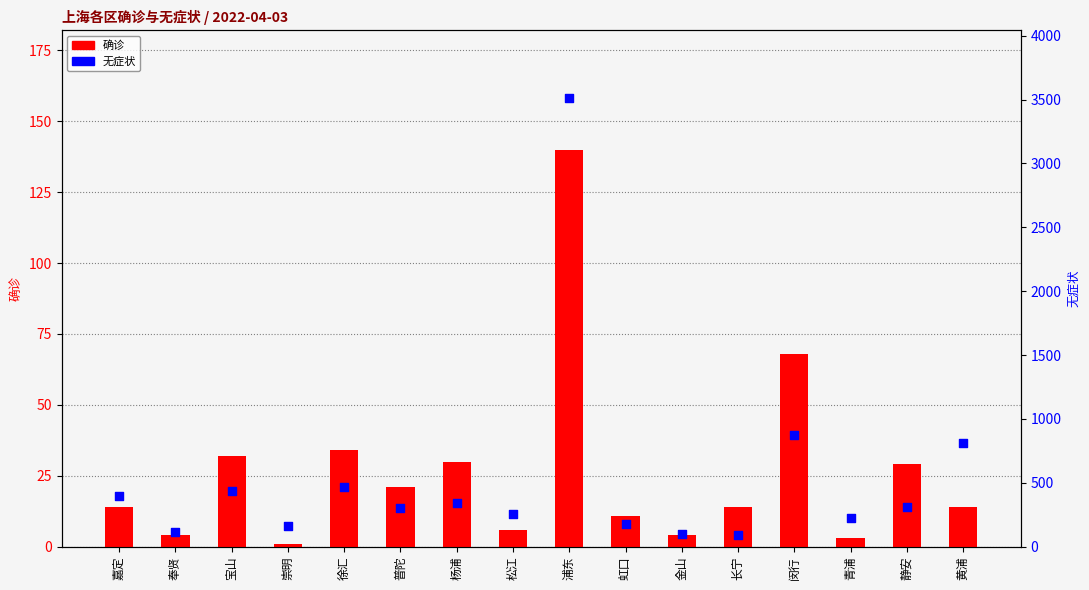

What is the total value across all series at 奉贤?

119